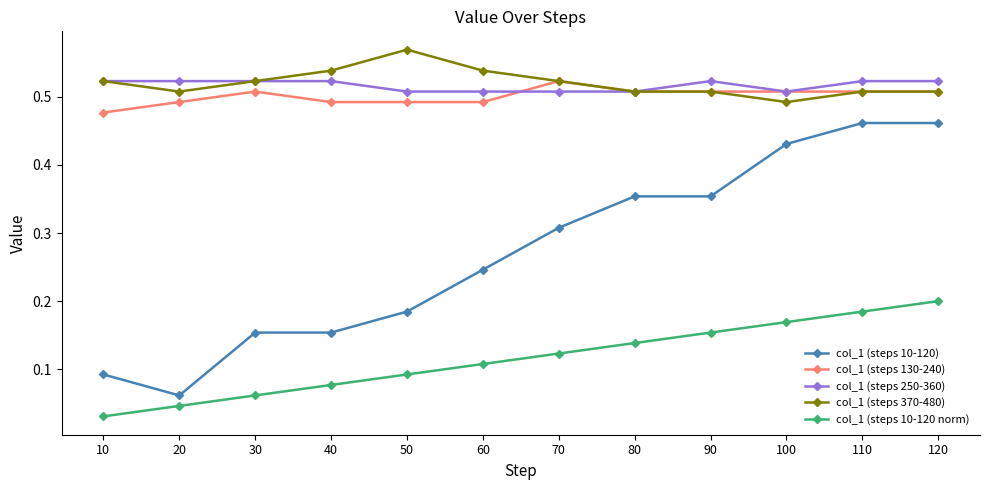

At which label does col_1 (steps 130-240) reach its peak?

70